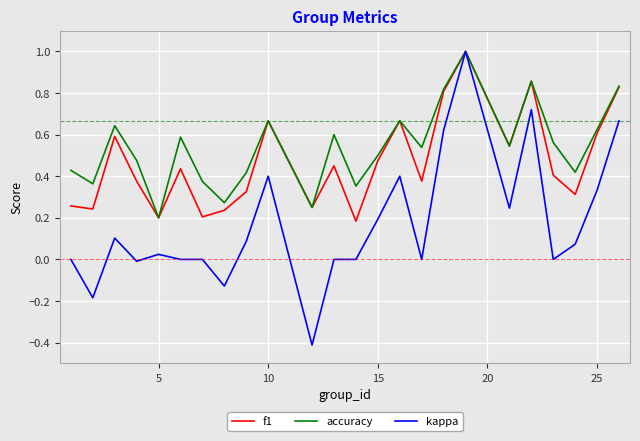

Which series has the largest total across all categories?

accuracy